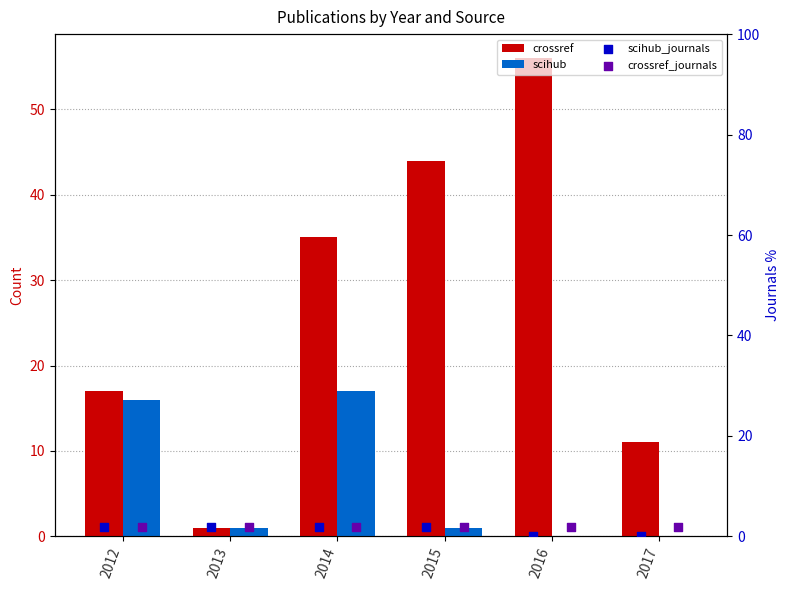

What are all the series names shown in the legend?

crossref, scihub, scihub_journals, crossref_journals